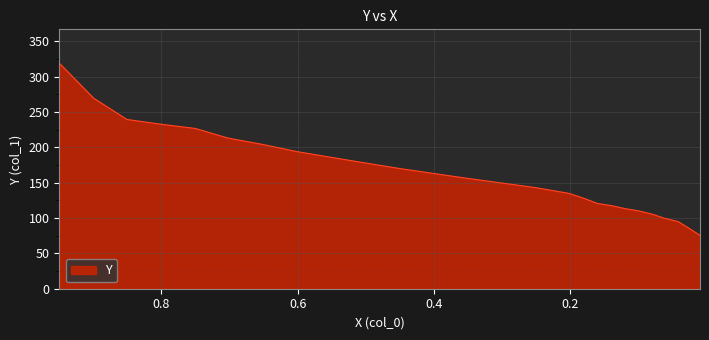

What is the difference between the maximum and minimum values?

243.8